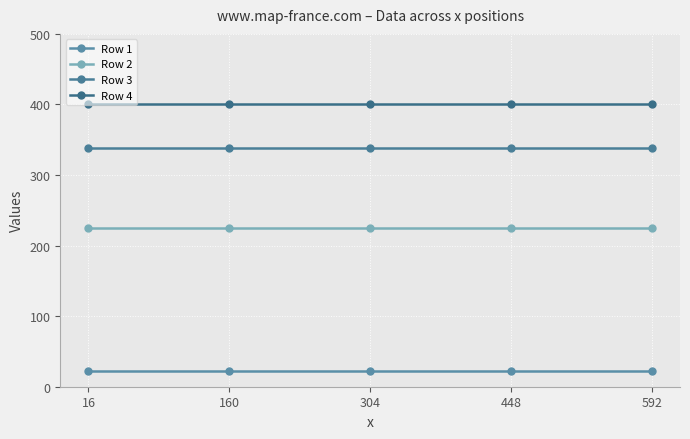

Is this an area chart (filled region under the line)?

No